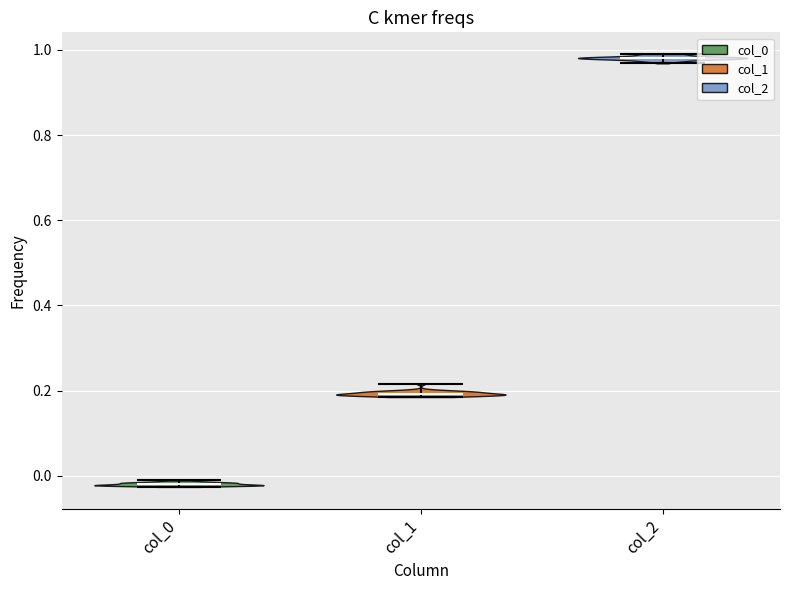

Reading left to right, read every violin against the y-axis: where its median line is, and the lowest and highest points it reaches. The values are not printed on the chart, so give them approximately, as read against the axis.

col_0: median line -0.02, lowest point -0.02, highest point -0.02
col_1: median line 0.20, lowest point 0.18, highest point 0.22
col_2: median line 0.98, lowest point 0.96, highest point 1.00